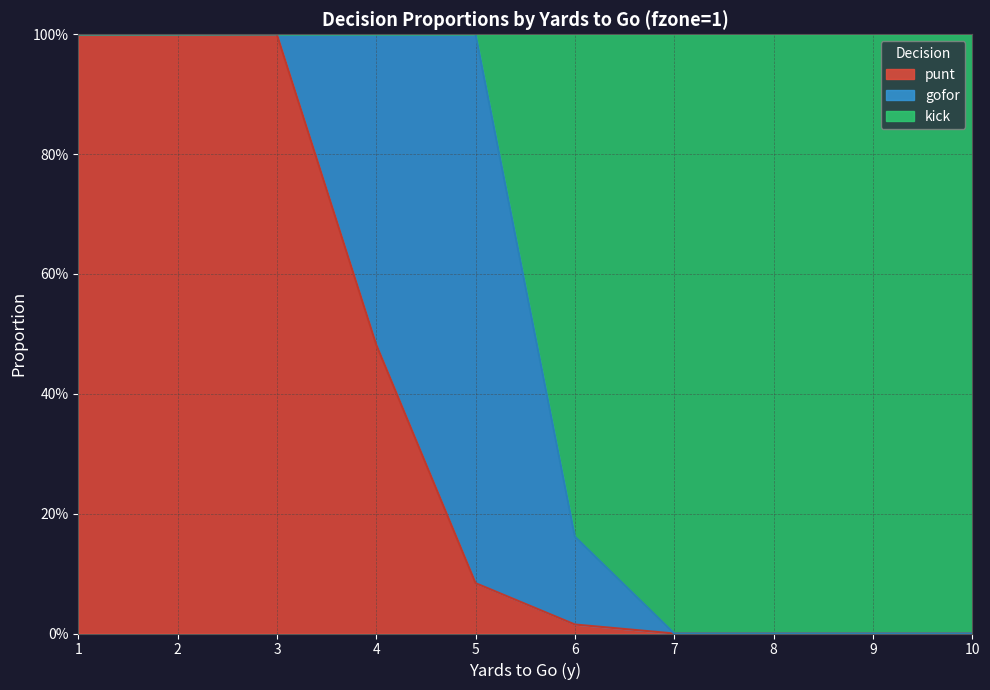

What is the difference between the maximum and second lowest values in the gofor series?

0.9